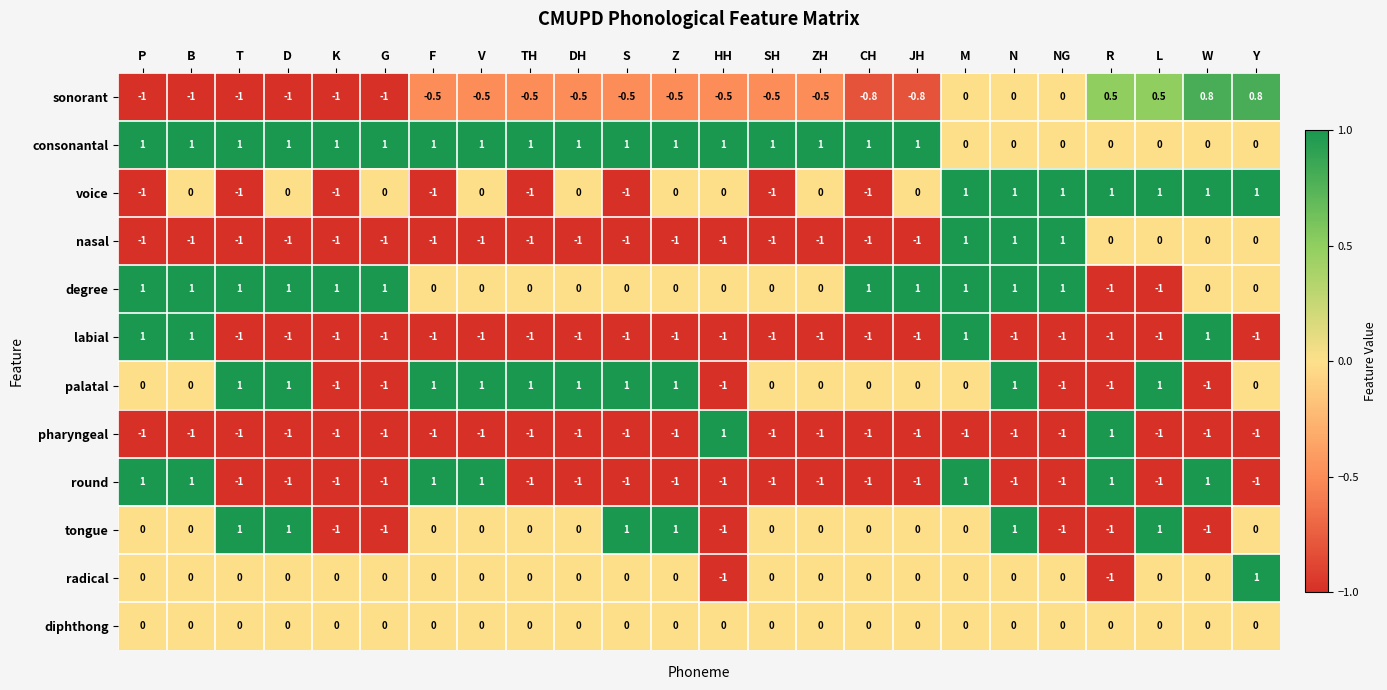

The voice series shows -1.0 at F. True or false?

True